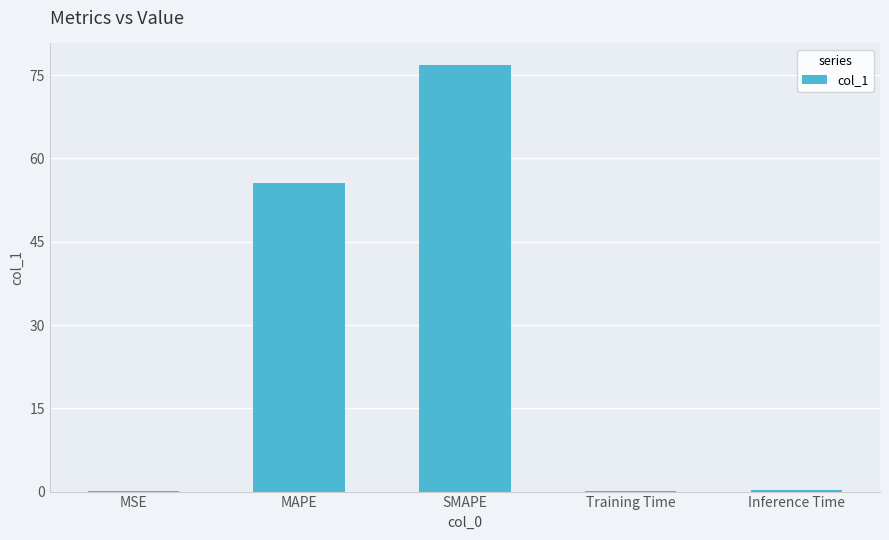

The chart shows a value of 43.0 at SMAPE. True or false?

False